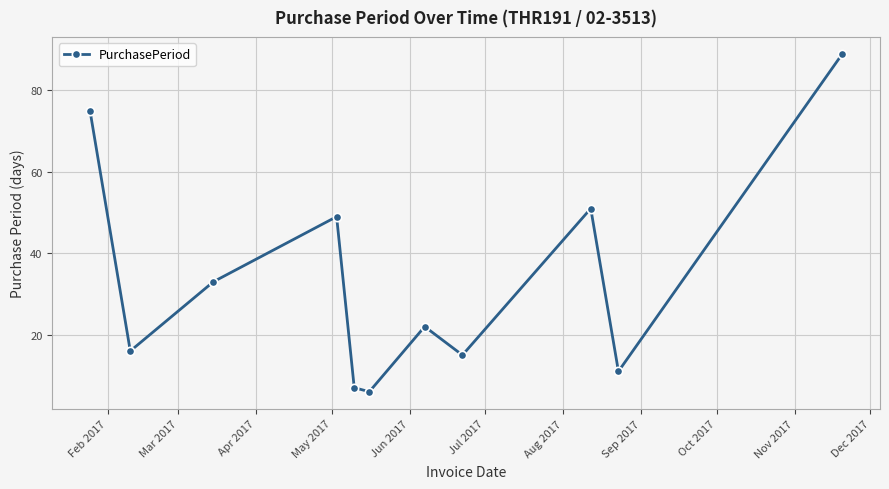

What is the difference between the second highest and minimum values?

69